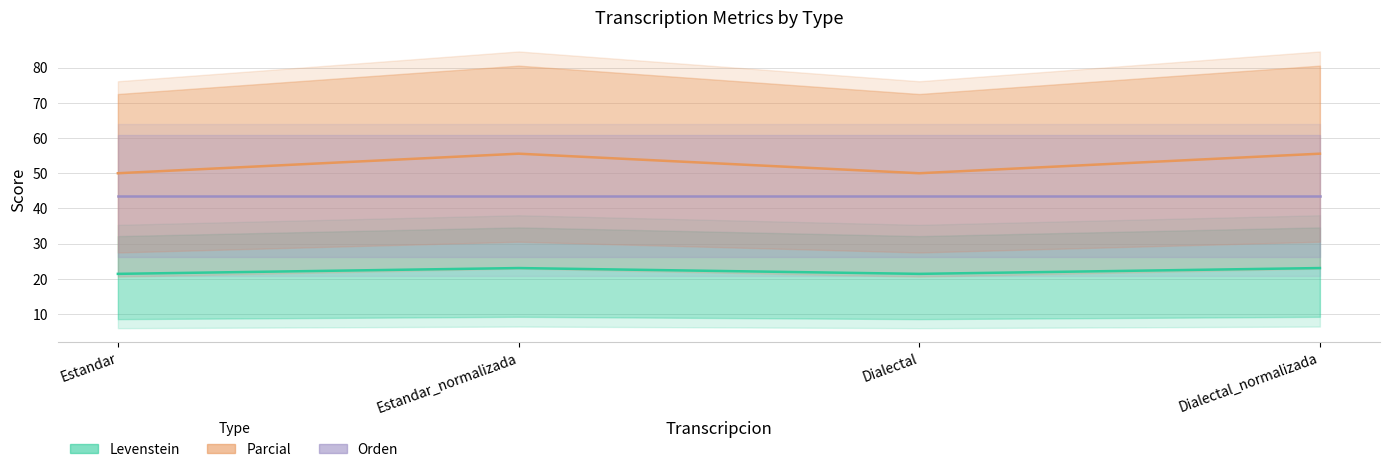

How many lines are shown in the chart?

3